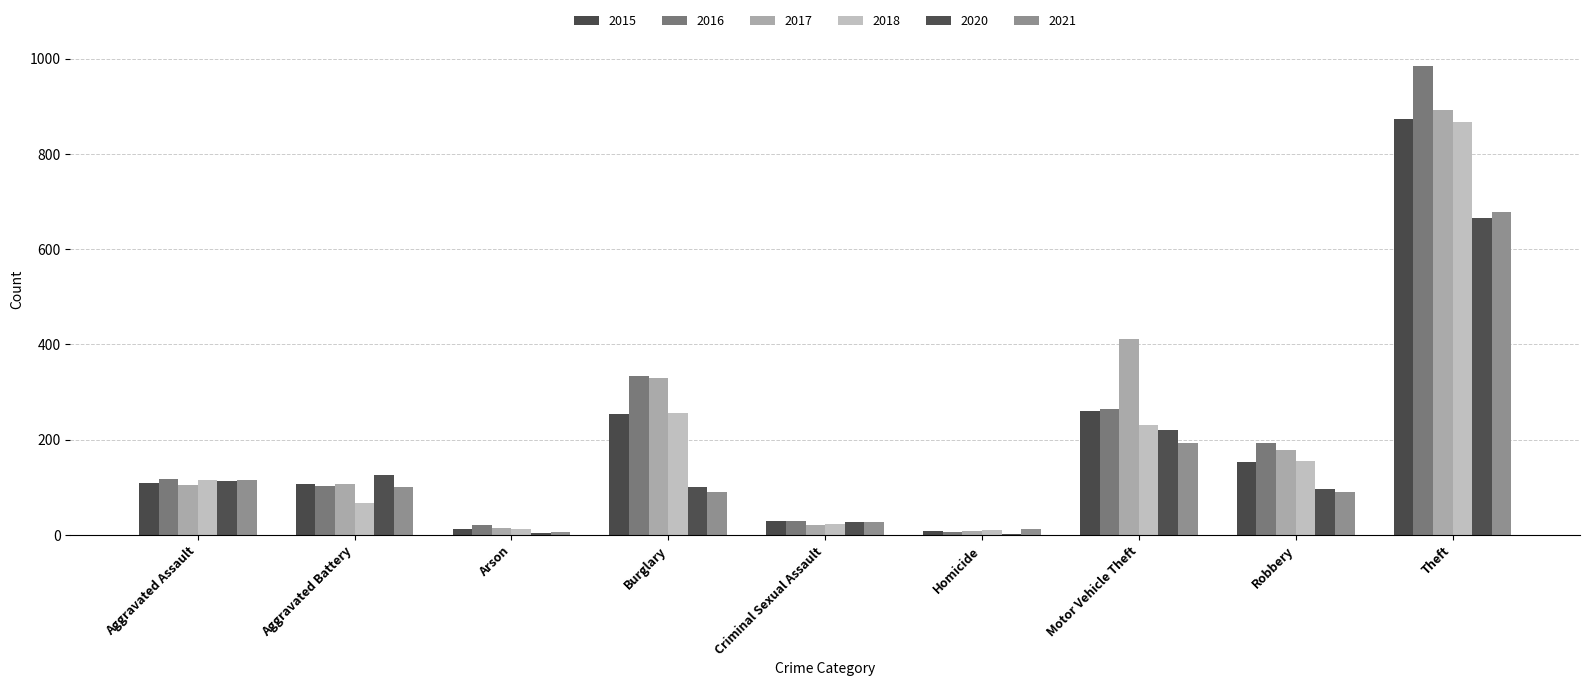

How many distinct data groups are displayed?

6